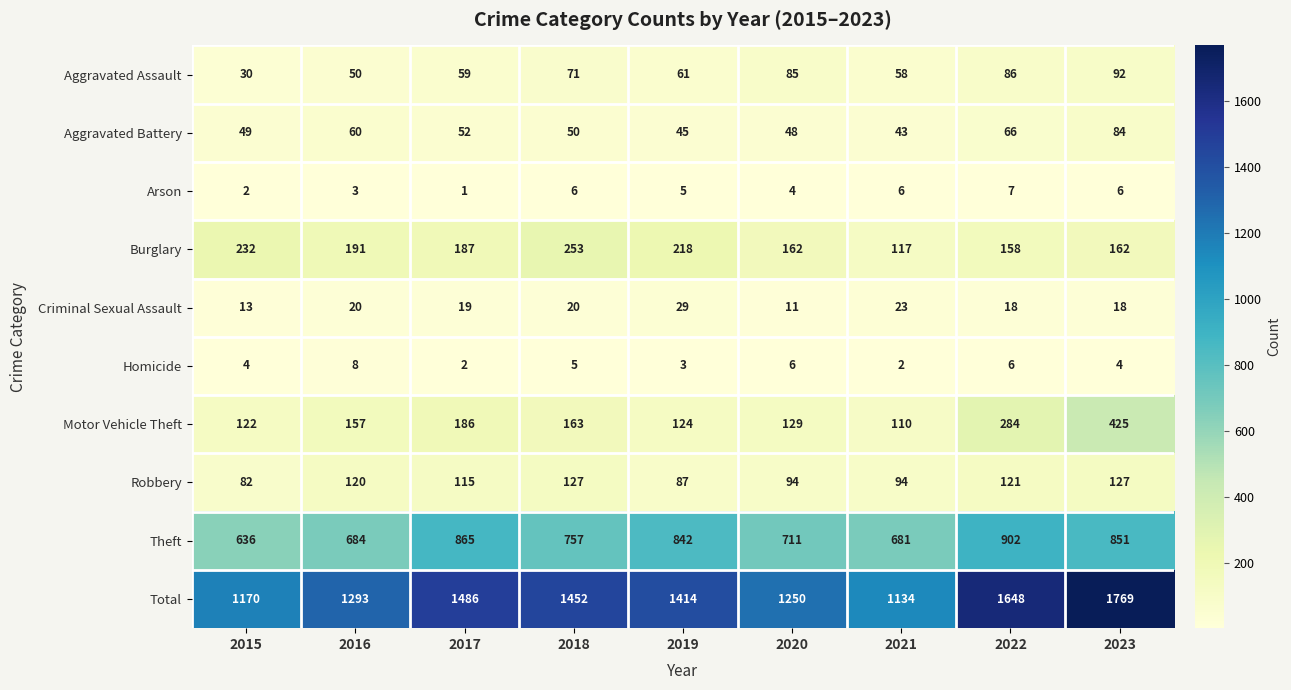

What is the difference between the Criminal Sexual Assault values at 2023 and 2019?

11